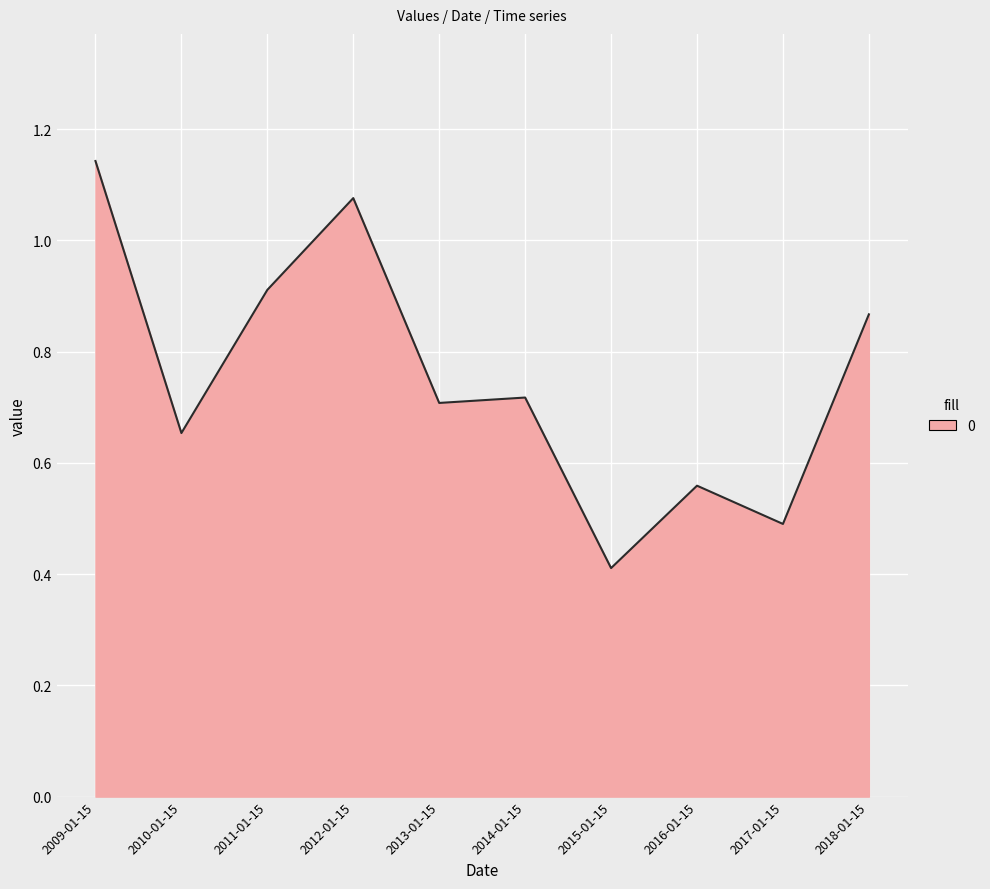

What is the change in value from 2015-01-15 to 2017-01-15?

+0.1